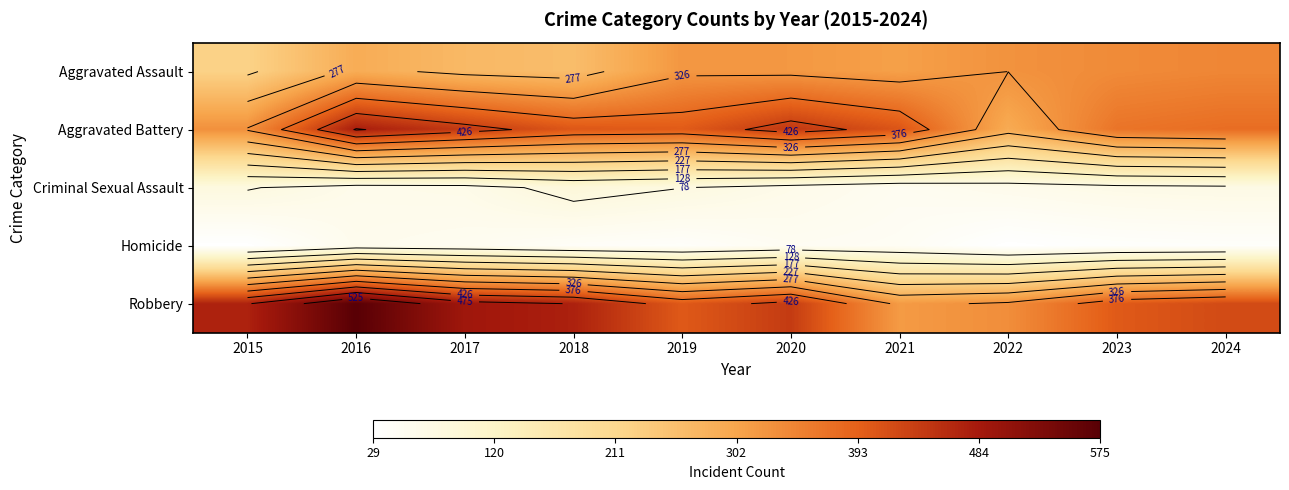

What is the greatest value displayed?

575